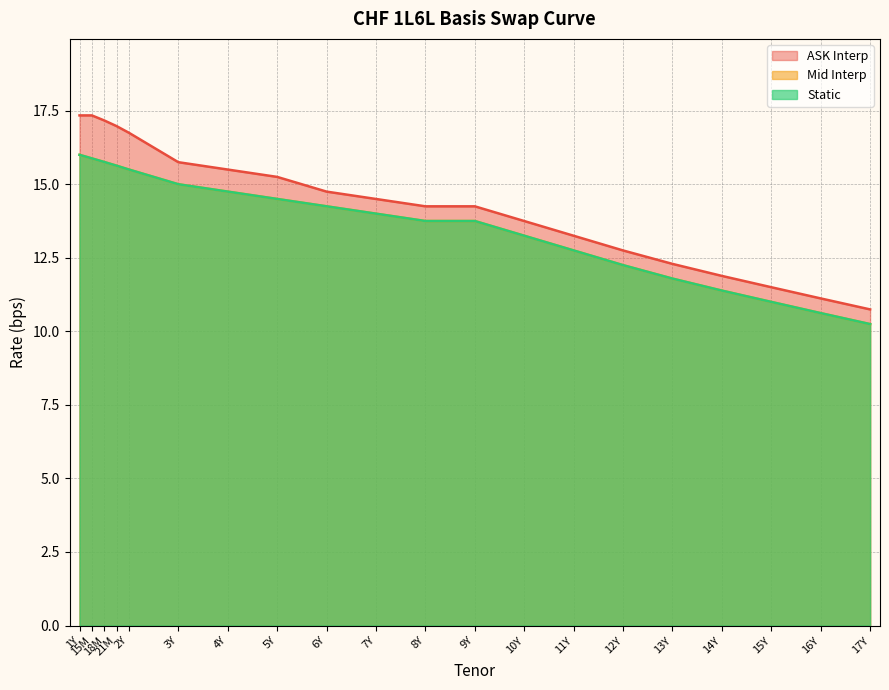

What is the sum of the ASK Interp values at 12Y and 4Y?

28.2